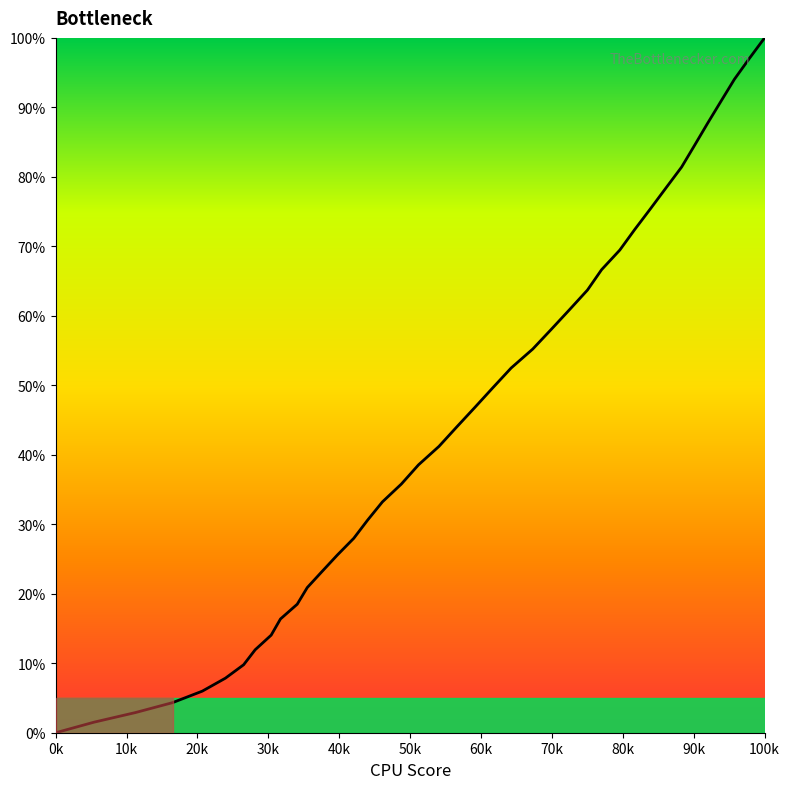

What is the difference between the maximum and minimum values?

100.0